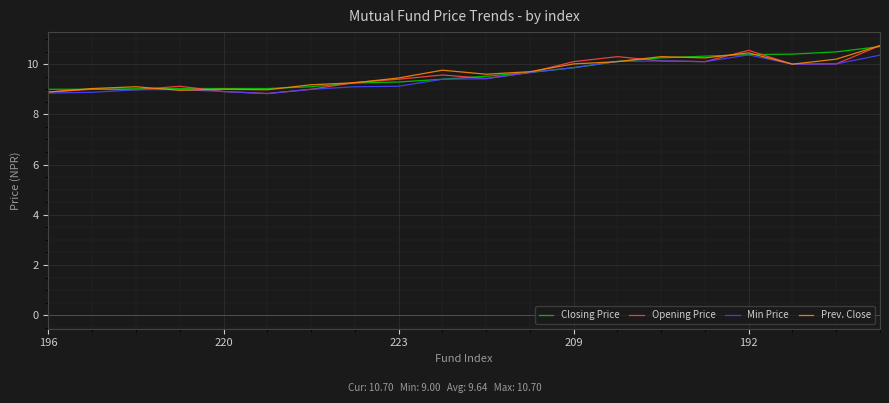

What is the smallest value displayed?

8.8